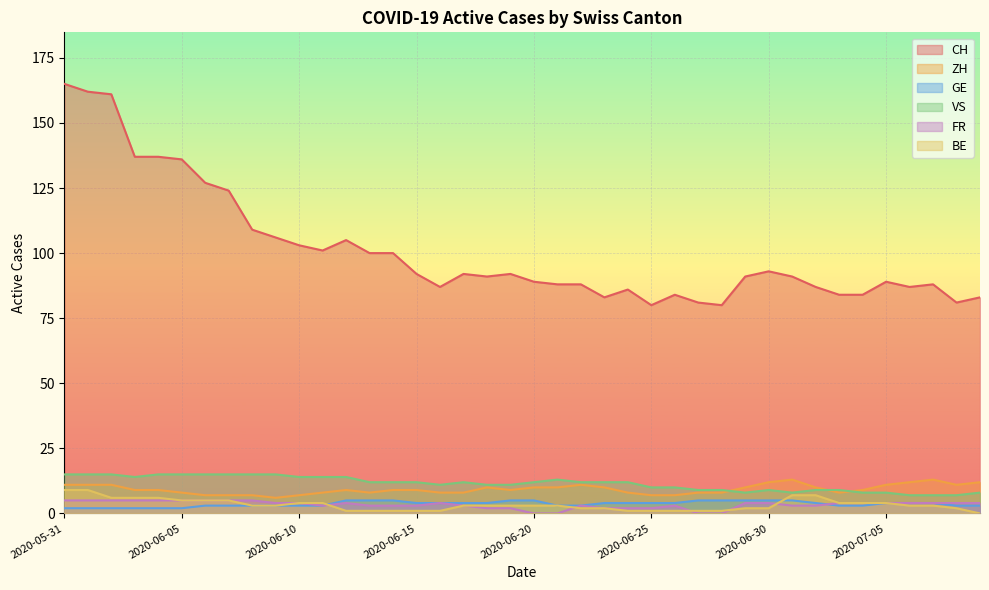

At which label does CH reach its minimum?

2020-06-25